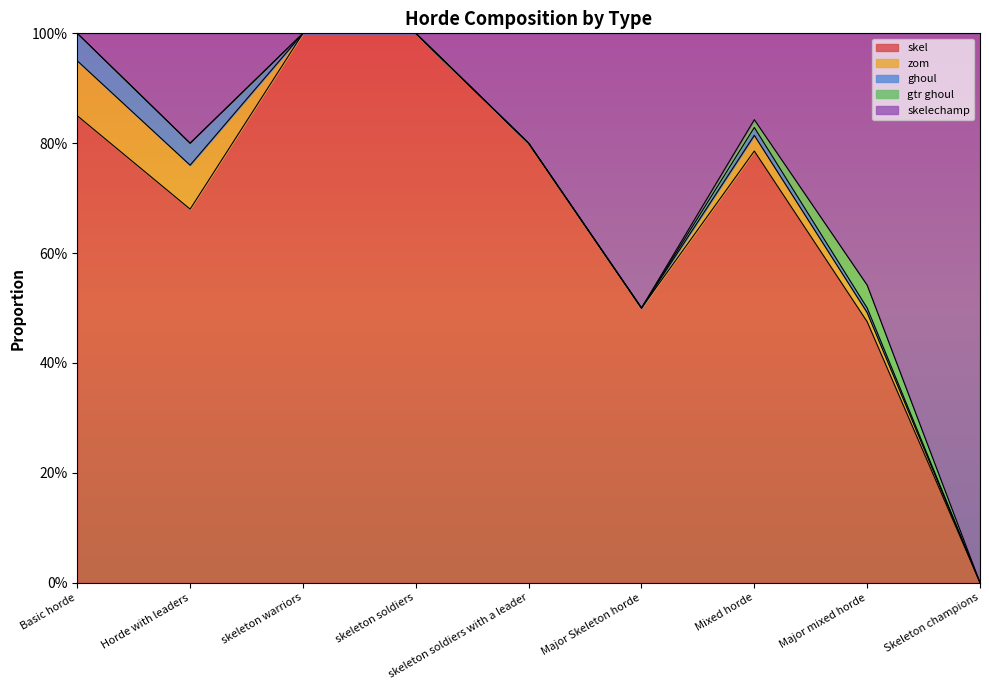

True or false: zom has more than 2 interior local peaks.

False